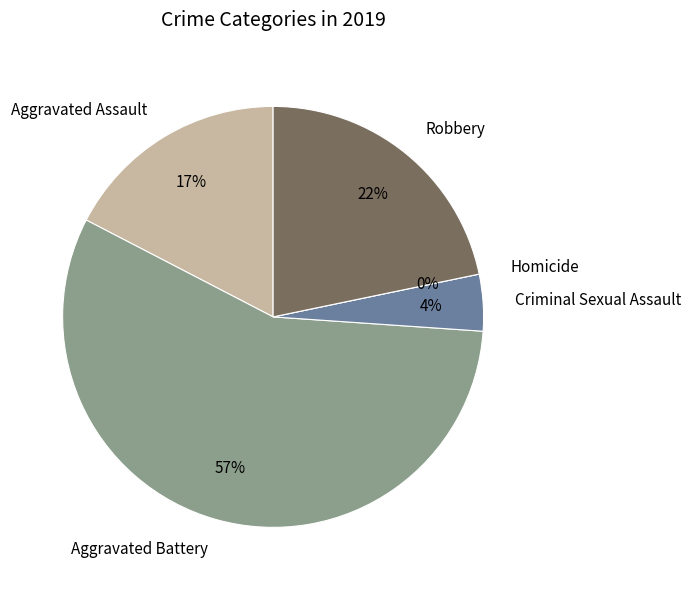

To the nearest percent, what is the average slice percentage?

20%